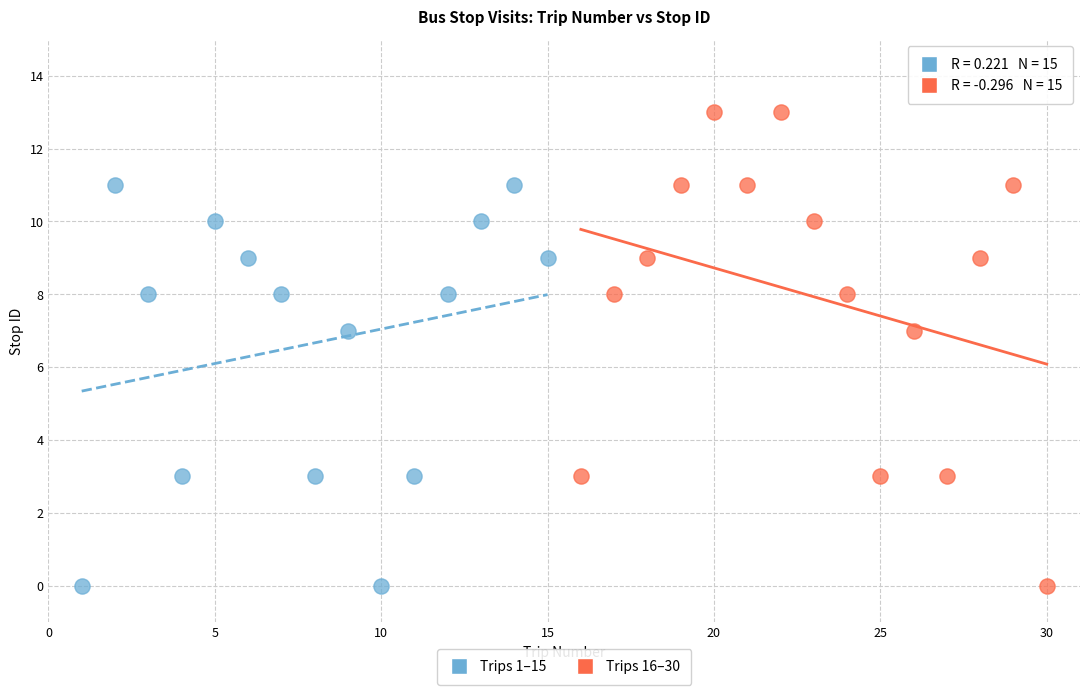

What are all the series names shown in the legend?

Trips 1–15, Trips 16–30